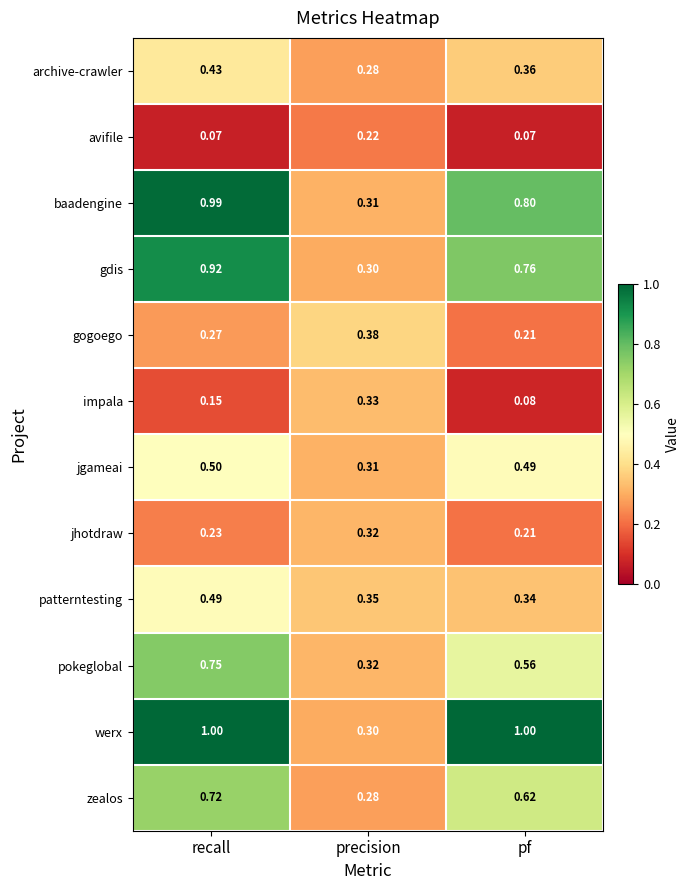

Which category has the highest value in the zealos series?

recall